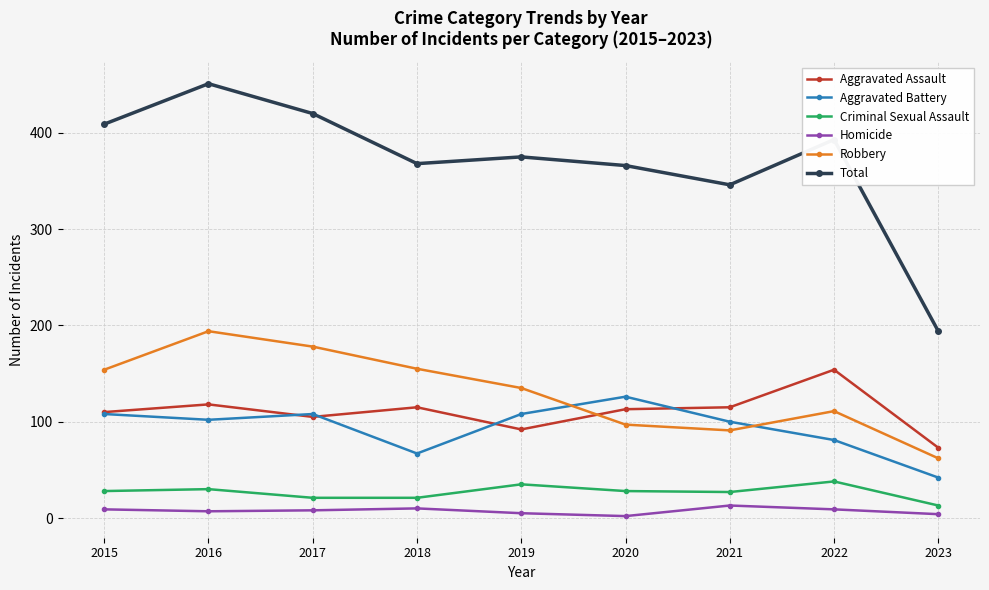

What is the highest value of the Criminal Sexual Assault series?

38